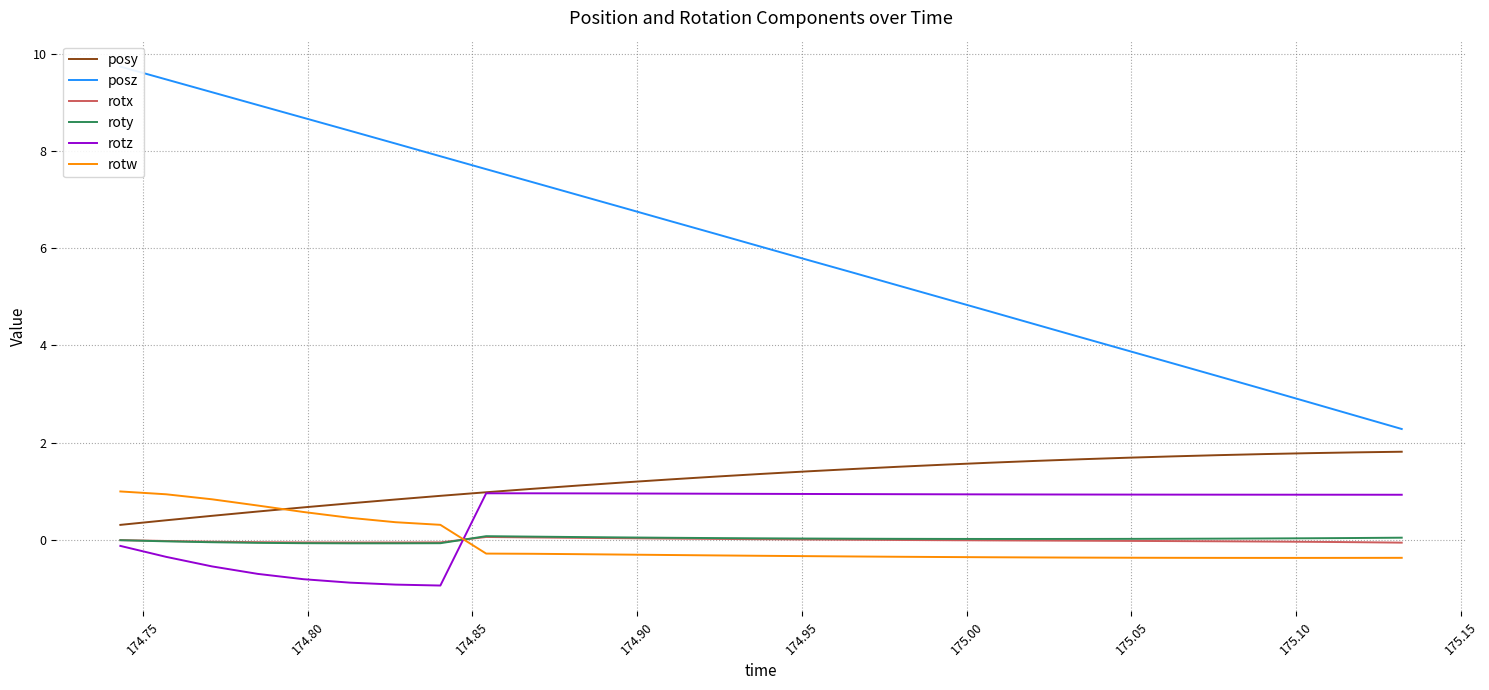

List the series in order of their peak value, lowest first.

rotx, roty, rotz, rotw, posy, posz